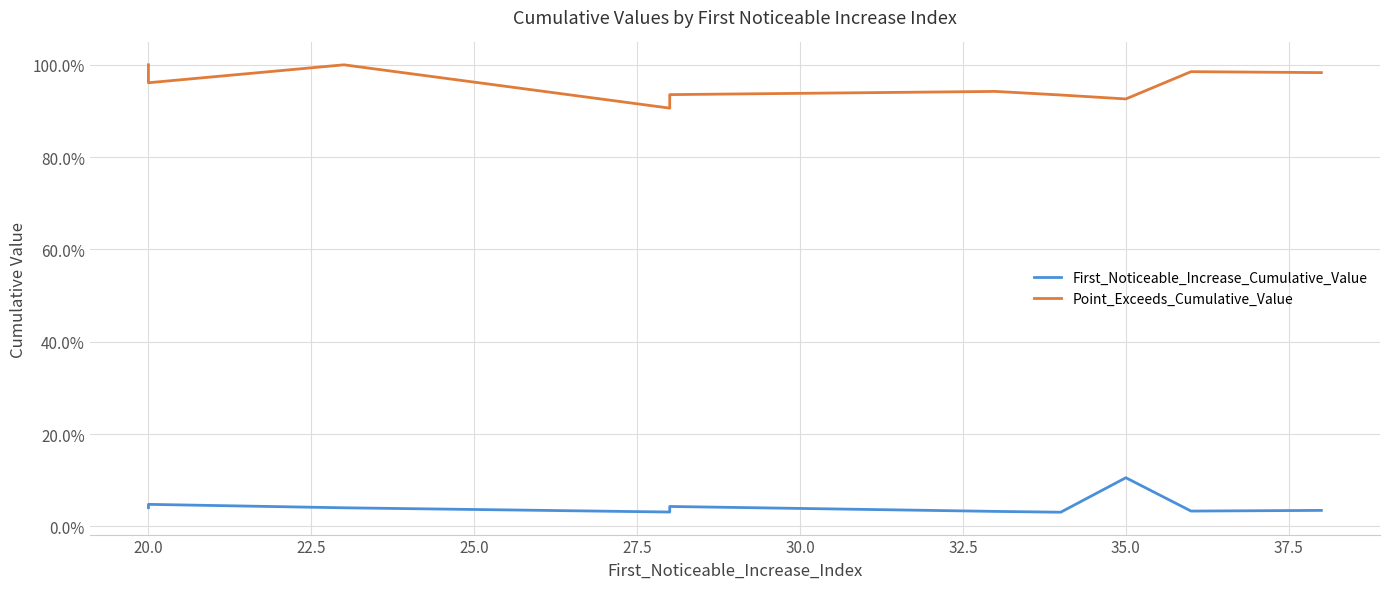

What is the difference between the second highest and second lowest values in the Point_Exceeds_Cumulative_Value series?

0.1